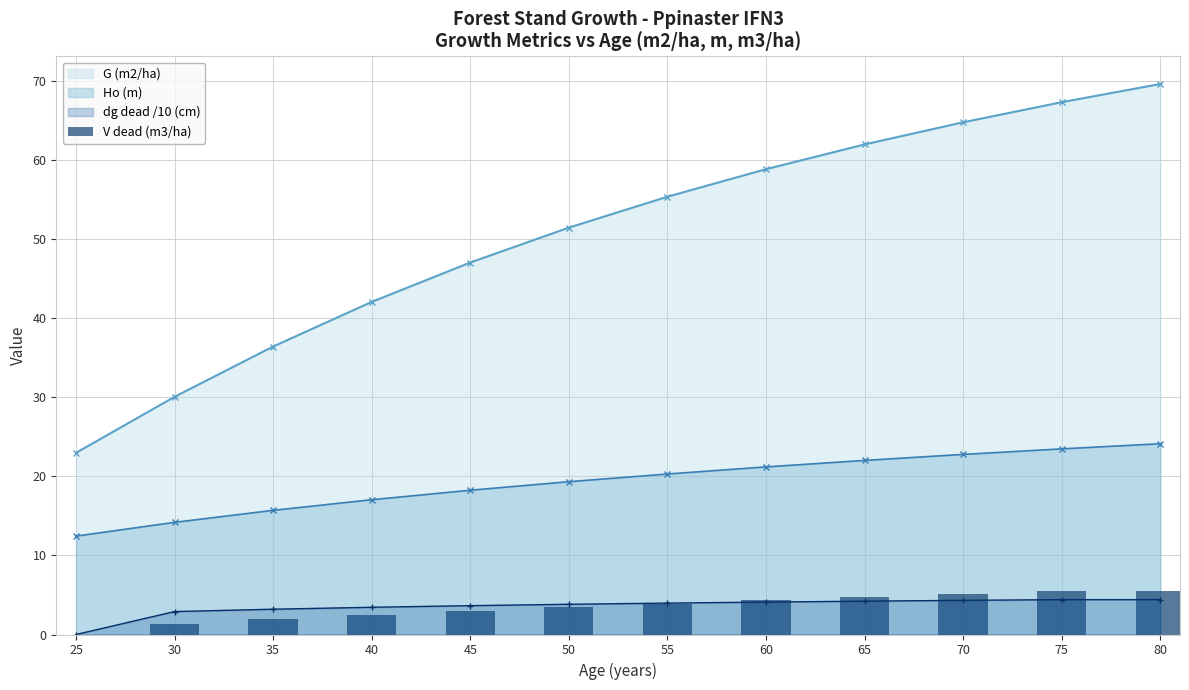

Which category has the lowest value in the G (m2/ha) series?

25